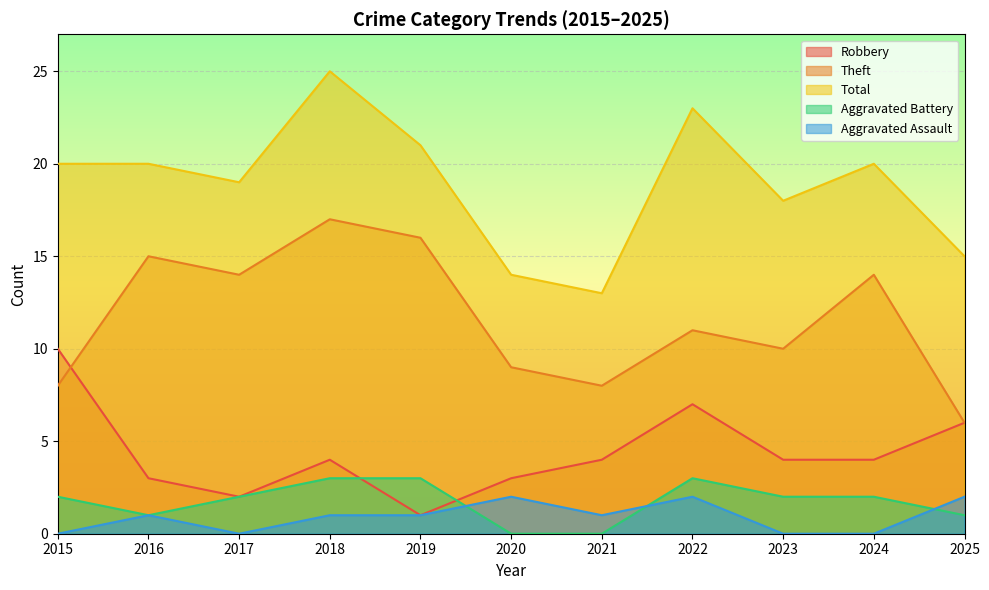

At which label is Aggravated Battery closest to 1?

2016